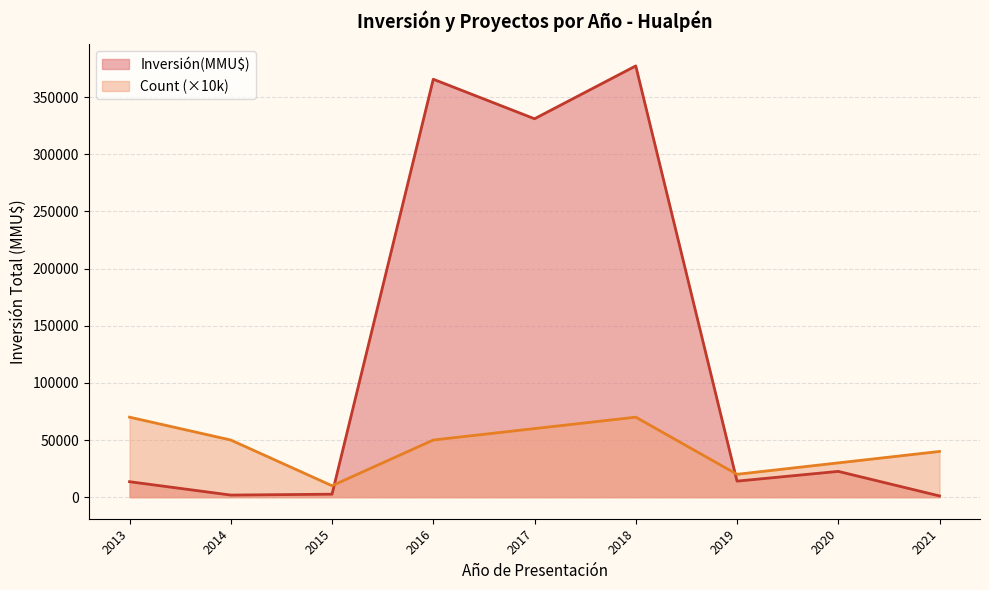

What is the highest value of the Inversión(MMU$) series?

377303